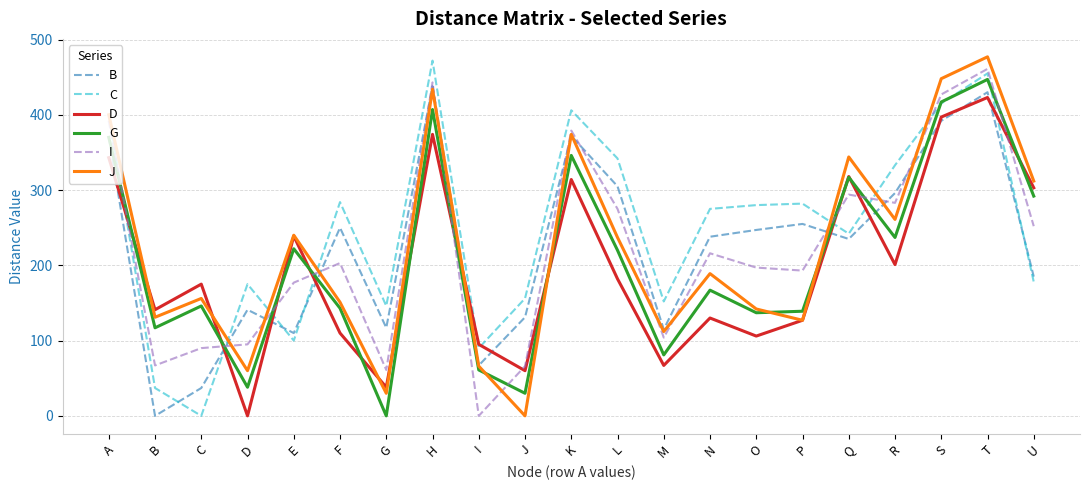

What value does the C series have at B?

37